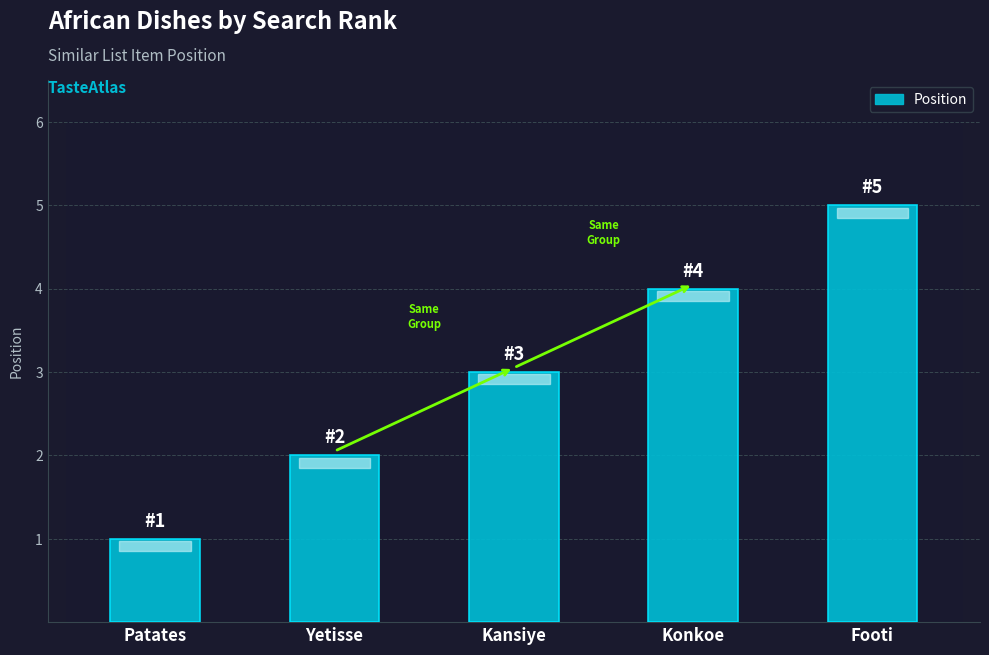

Reading left to right, extract all data points from this chart.

1	2	3	4	5